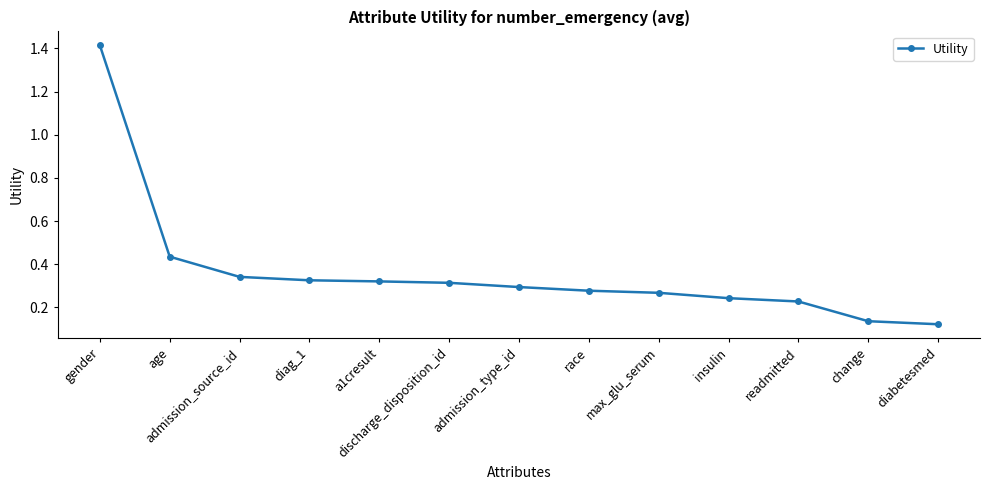

Is it true that the value at race is 0.2?

False